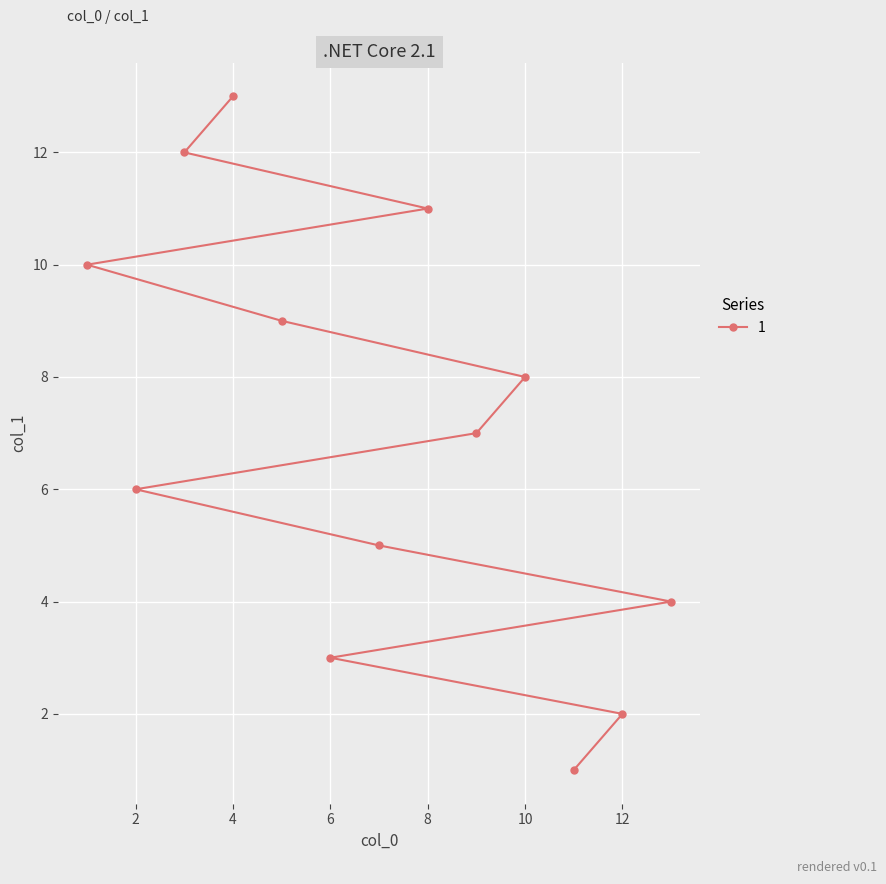

What is the value of the 12th point from the left?

12